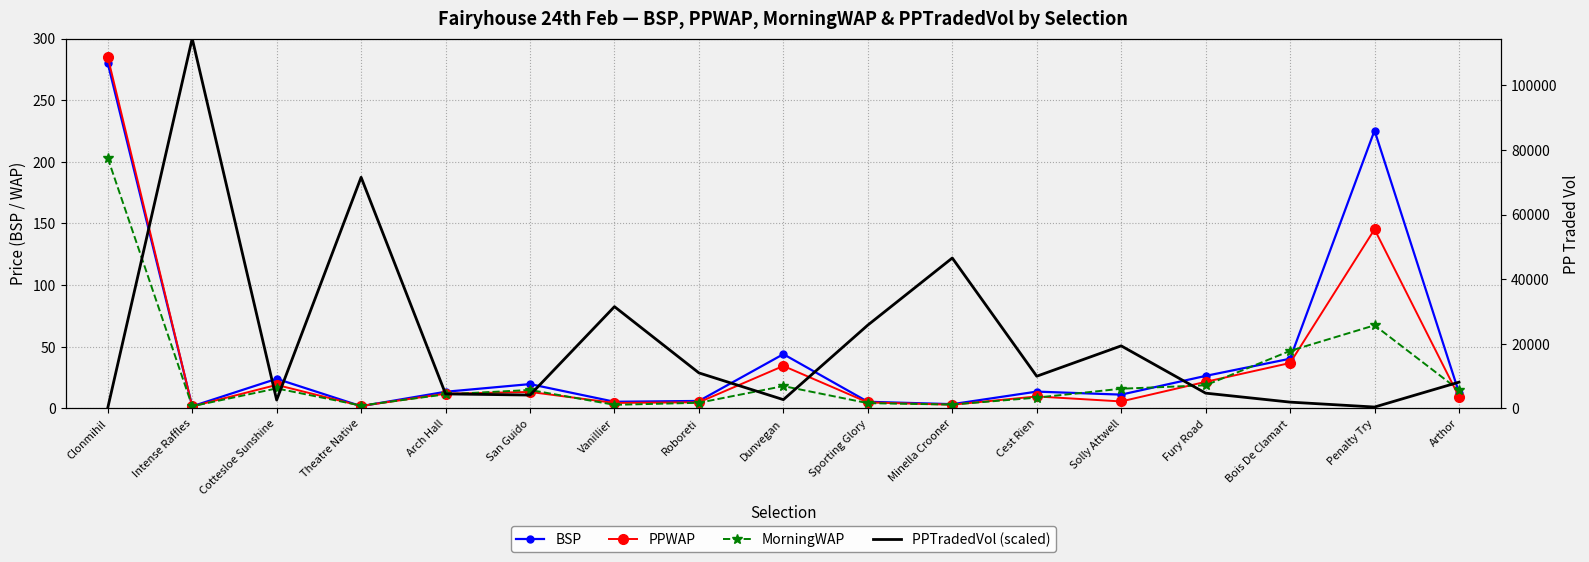

What is the difference between the second highest and second lowest values in the PPTradedVol (scaled) series?

186.3